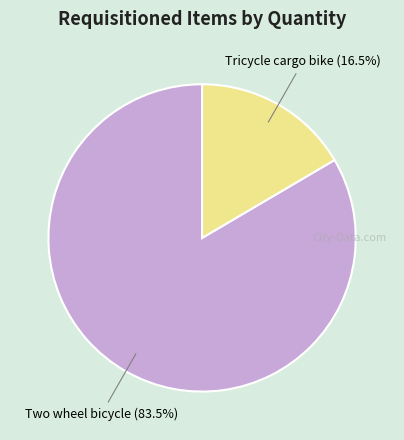

What is the smallest slice in the pie chart?

Tricycle cargo bike